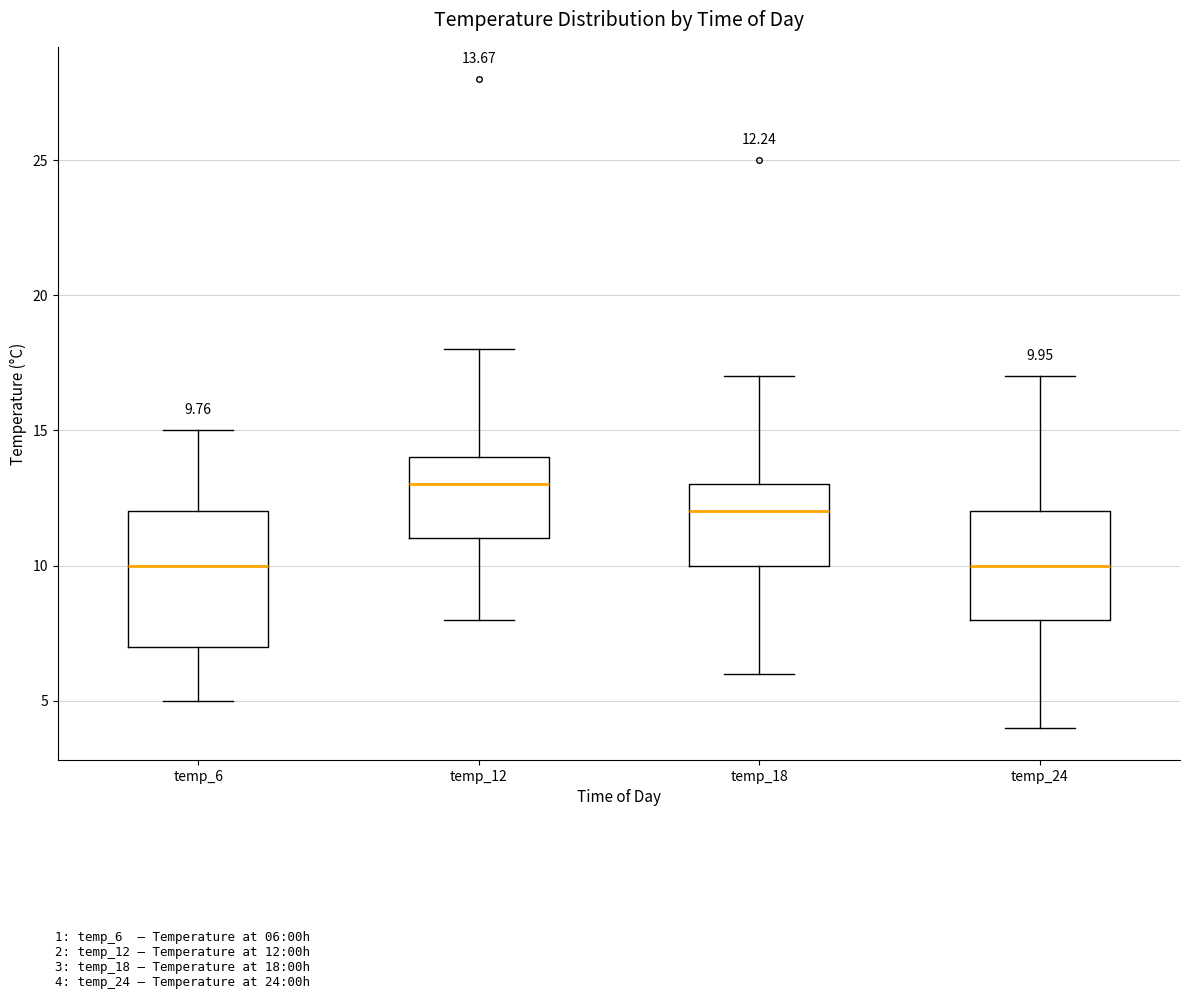

Which box is the tallest, from its lower edge to its upper edge?

temp_6